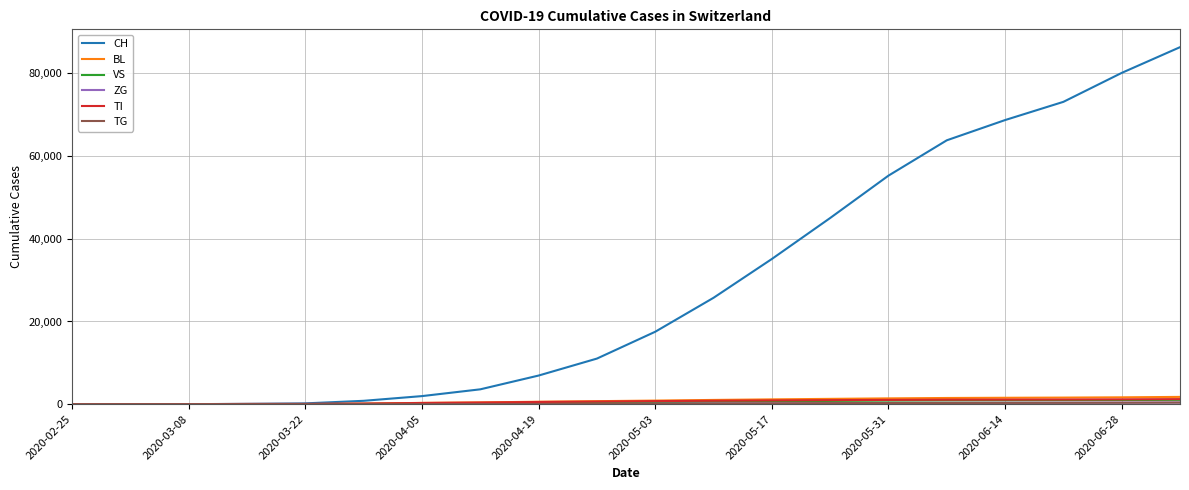

Does the chart display data point markers on the line(s)?

No